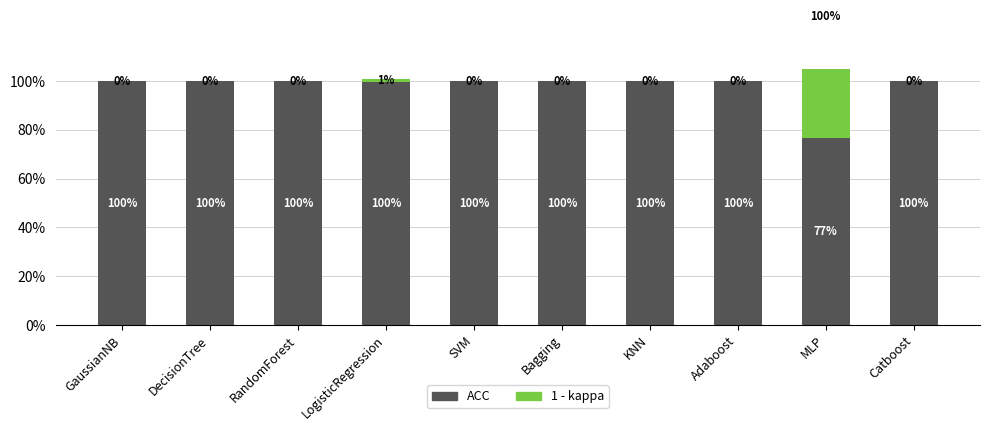

Which series changed the most between GaussianNB and LogisticRegression?

1 - kappa